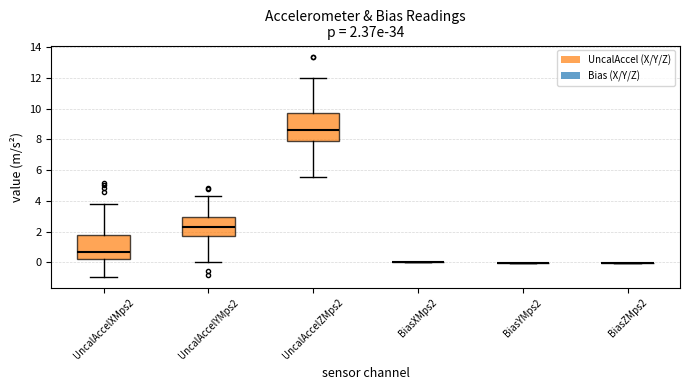

Comparing the boxes themselves (not the whiskers), which one is the tallest?

UncalAccelZMps2